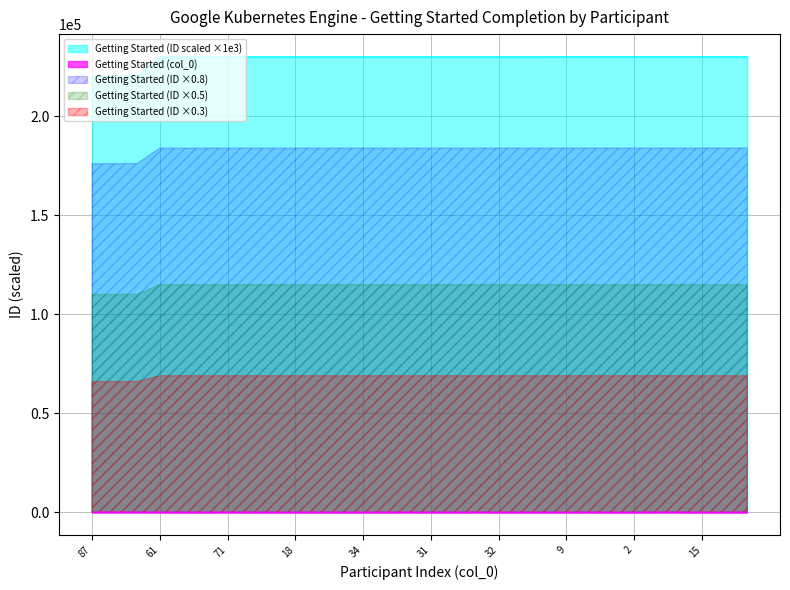

What is the lowest value of the Getting Started (col_0) series?

2.0